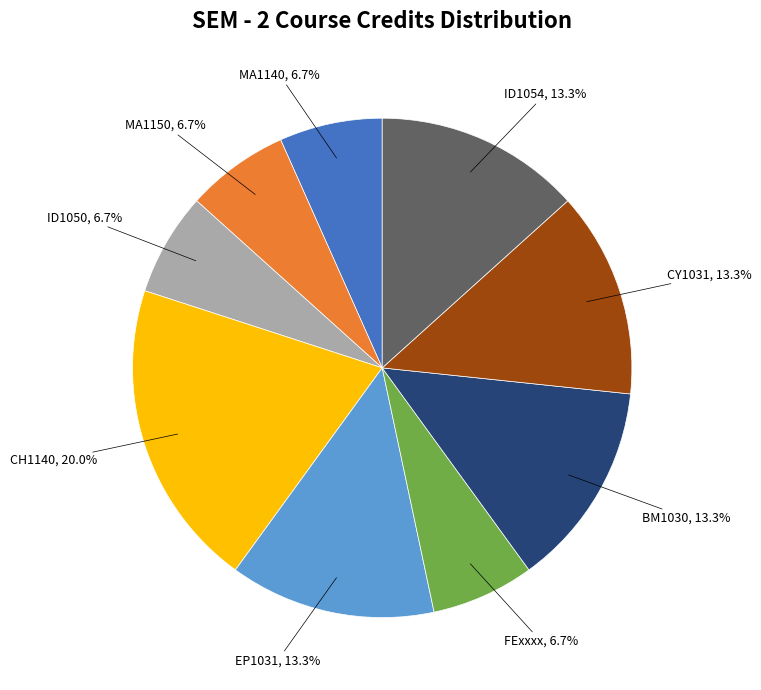

To the nearest percent, what is the average slice percentage?

11%